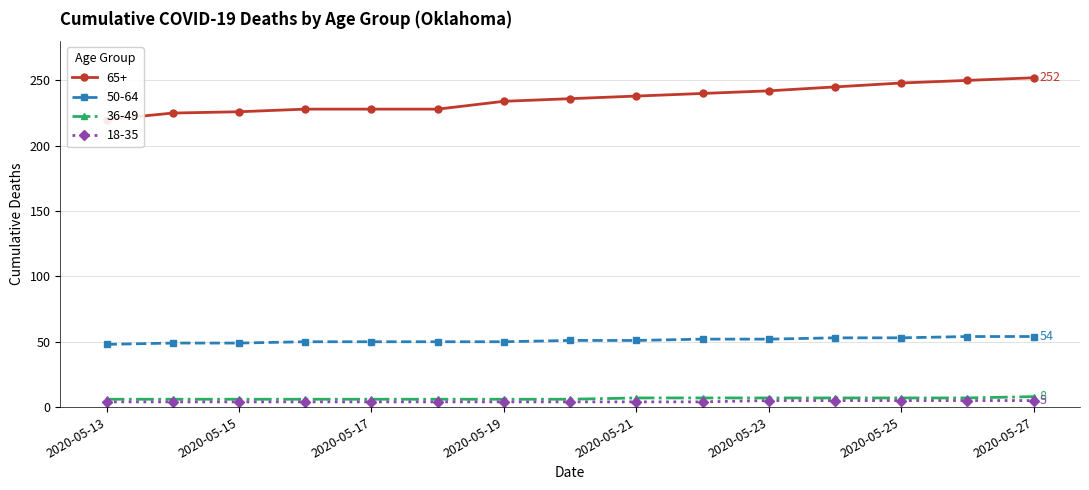

Which label corresponds to the smallest value in the chart?

2020-05-13